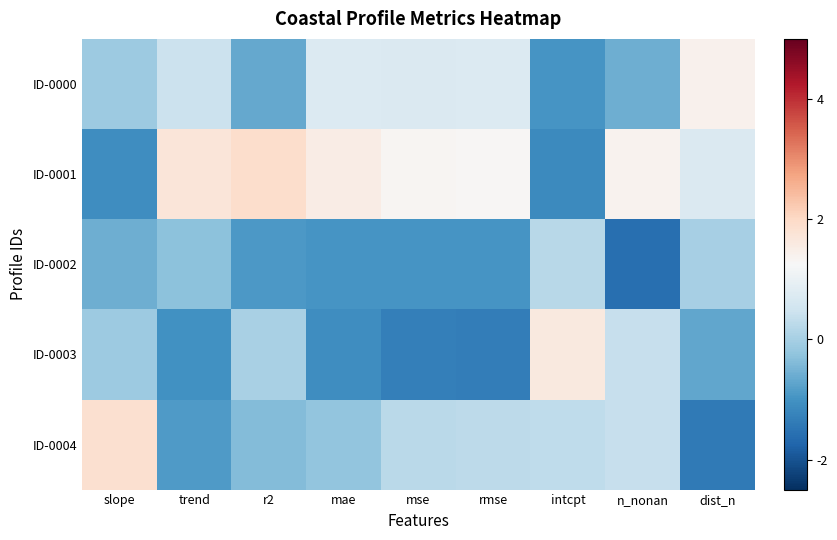

Reading right to left, what are all the values shown in this chart?

ID-0000: dist_n=1.4	n_nonan=-0.6	intcpt=-1.0	rmse=0.7	mse=0.7	mae=0.7	r2=-0.7	trend=0.5	slope=-0.1
ID-0001: dist_n=0.7	n_nonan=1.4	intcpt=-1.1	rmse=1.3	mse=1.3	mae=1.5	r2=1.9	trend=1.7	slope=-1.1
ID-0002: dist_n=0.0	n_nonan=-1.6	intcpt=0.2	rmse=-0.9	mse=-1.0	mae=-1.0	r2=-0.9	trend=-0.3	slope=-0.6
ID-0003: dist_n=-0.7	n_nonan=0.4	intcpt=1.6	rmse=-1.3	mse=-1.3	mae=-1.1	r2=0.0	trend=-1.0	slope=-0.1
ID-0004: dist_n=-1.4	n_nonan=0.4	intcpt=0.3	rmse=0.3	mse=0.2	mae=-0.2	r2=-0.4	trend=-0.9	slope=1.9